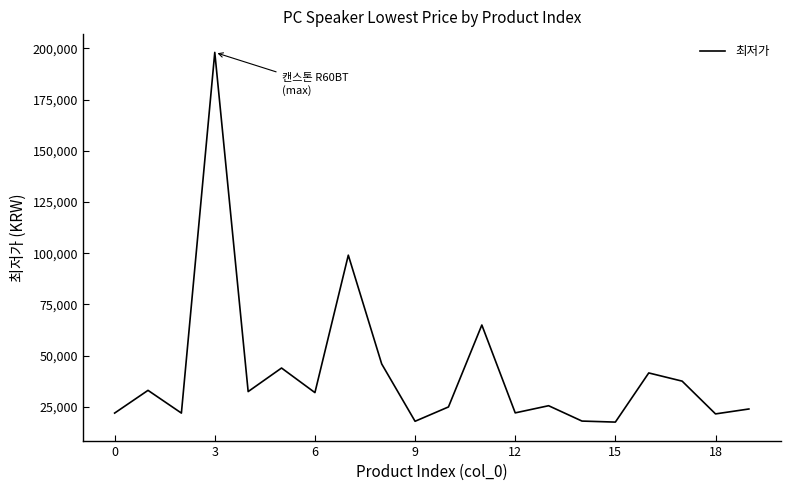

What is the maximum value shown in the chart?

198000